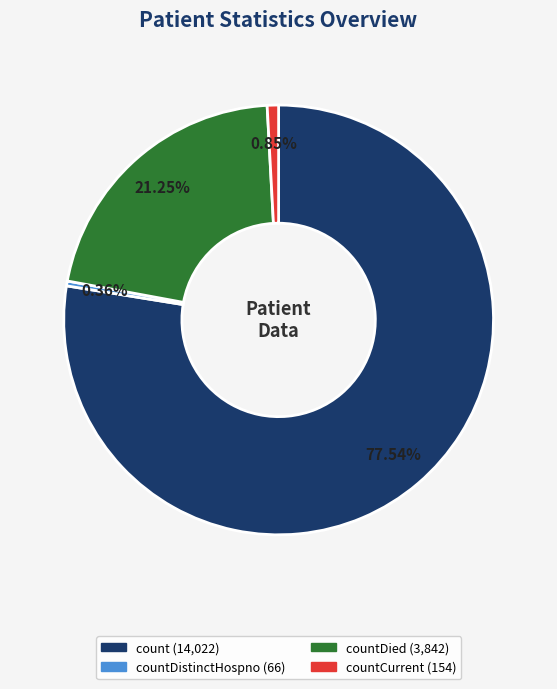

Is there a majority slice in this chart?

Yes